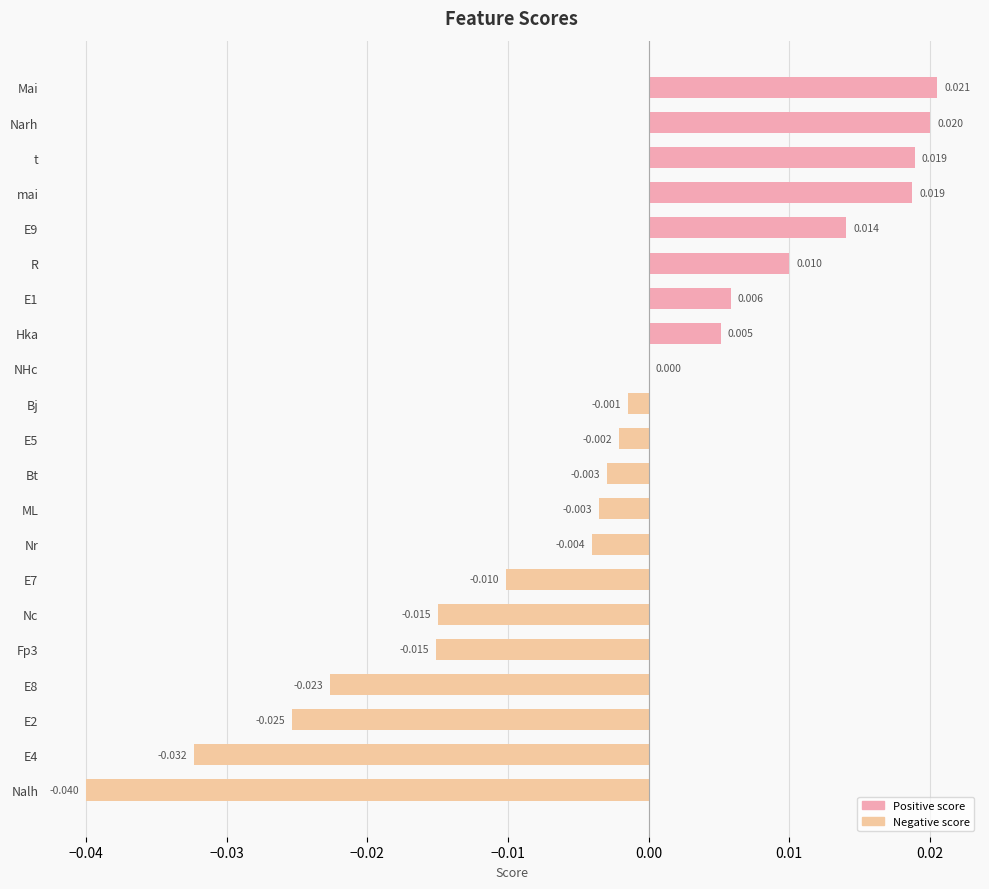

Which label corresponds to the largest value in the chart?

Mai